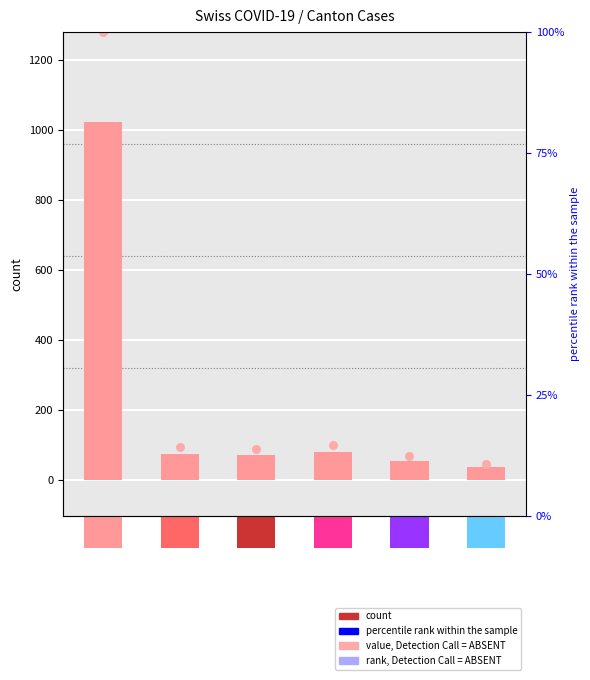

At which category is the sum across all series the highest?

CH